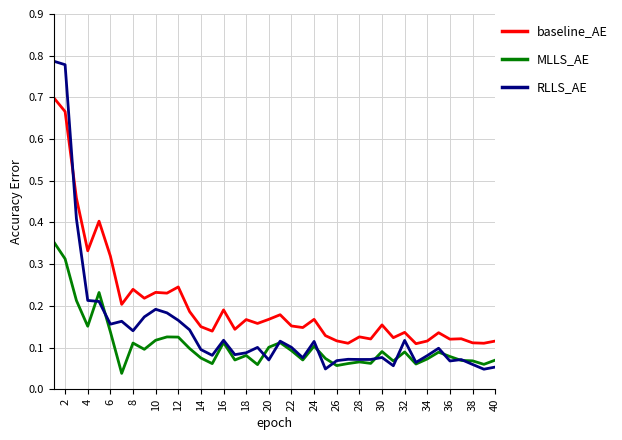

Which series has the largest range (max minus min)?

RLLS_AE